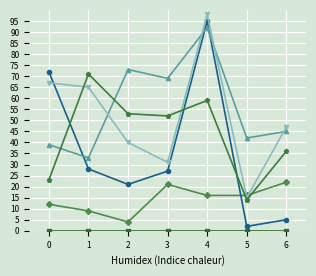

What is the total value across all series at 4?

360